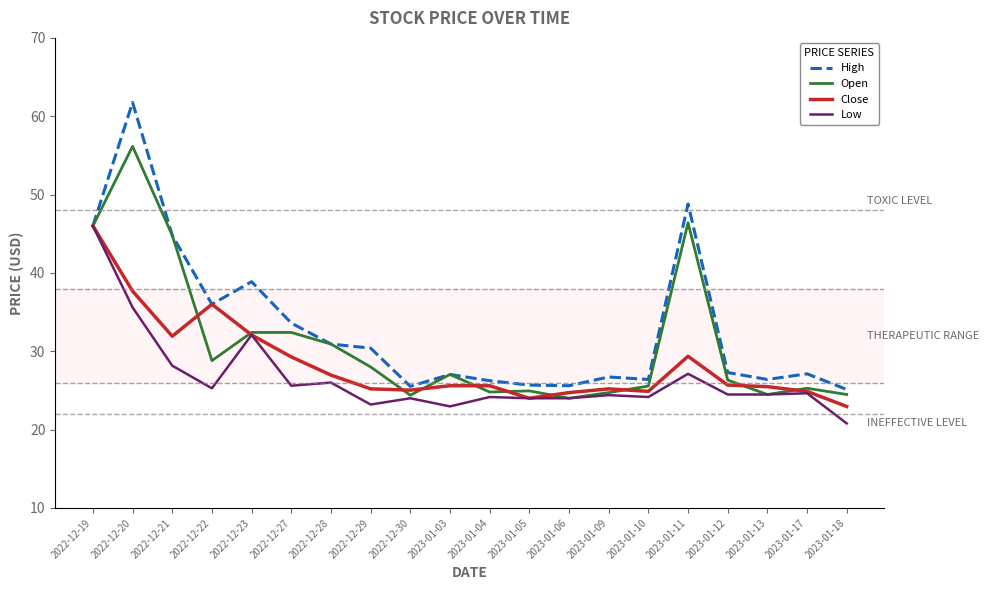

What is the total value across all series at 2023-01-04?

100.8